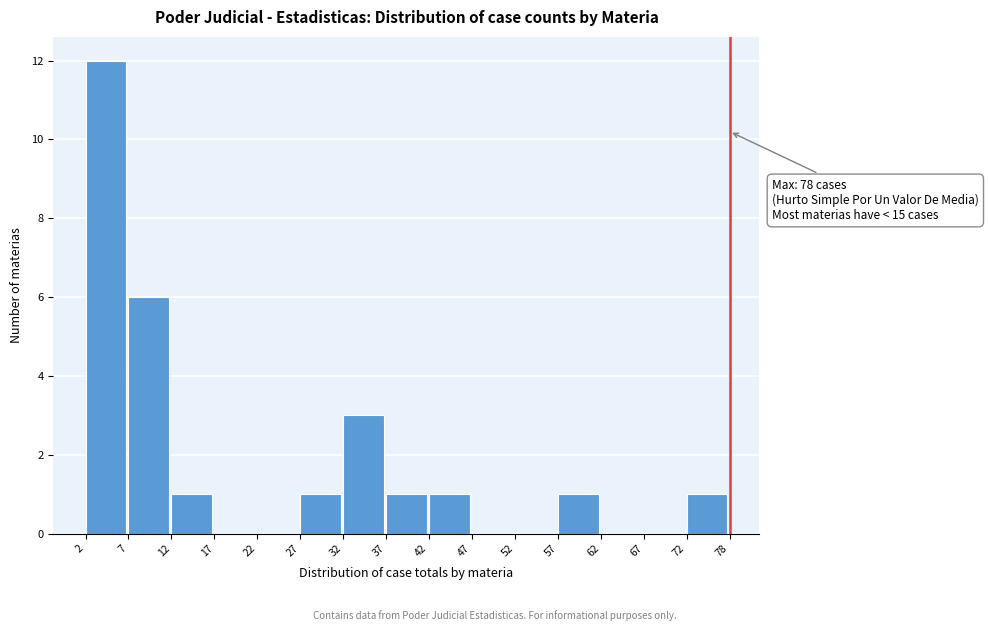

Reading right to left, transcribe all the data shown in this chart.

72=1	67=0	62=0	57=1	52=0	47=0	42=1	37=1	32=3	27=1	22=0	17=0	12=1	7=6	2=12